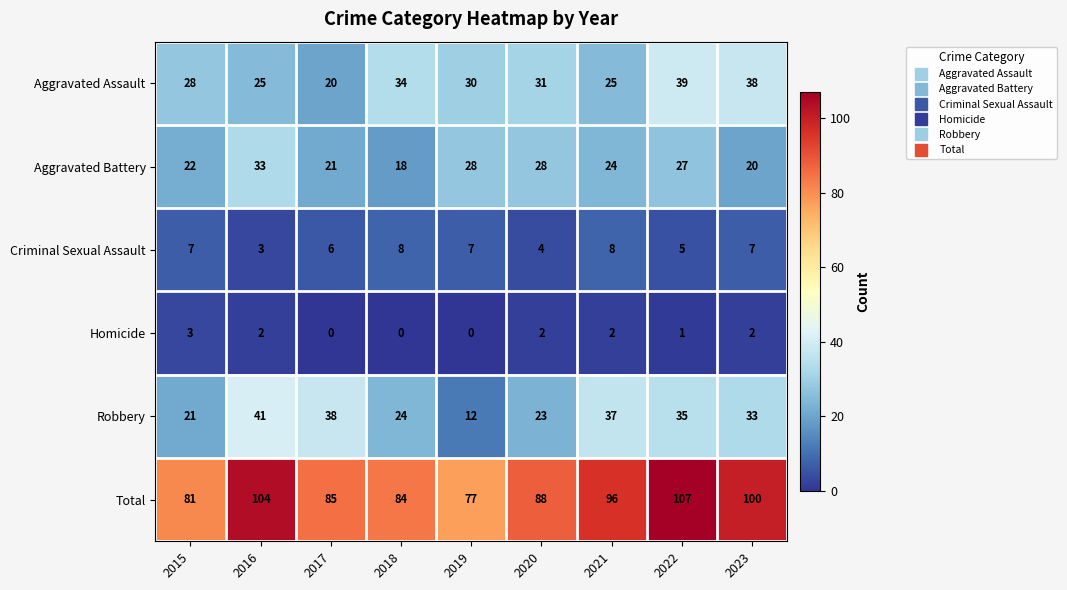

What is the difference between the highest and lowest values at 2019?

77